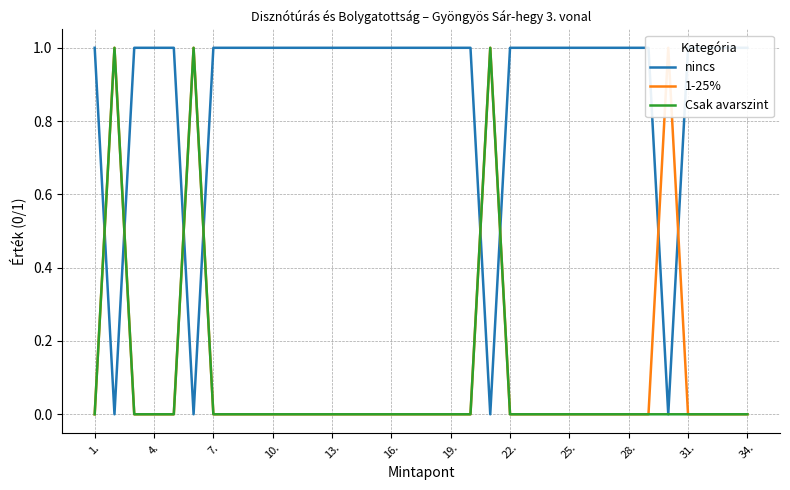

How many times do nincs and Csak avarszint cross each other?

6